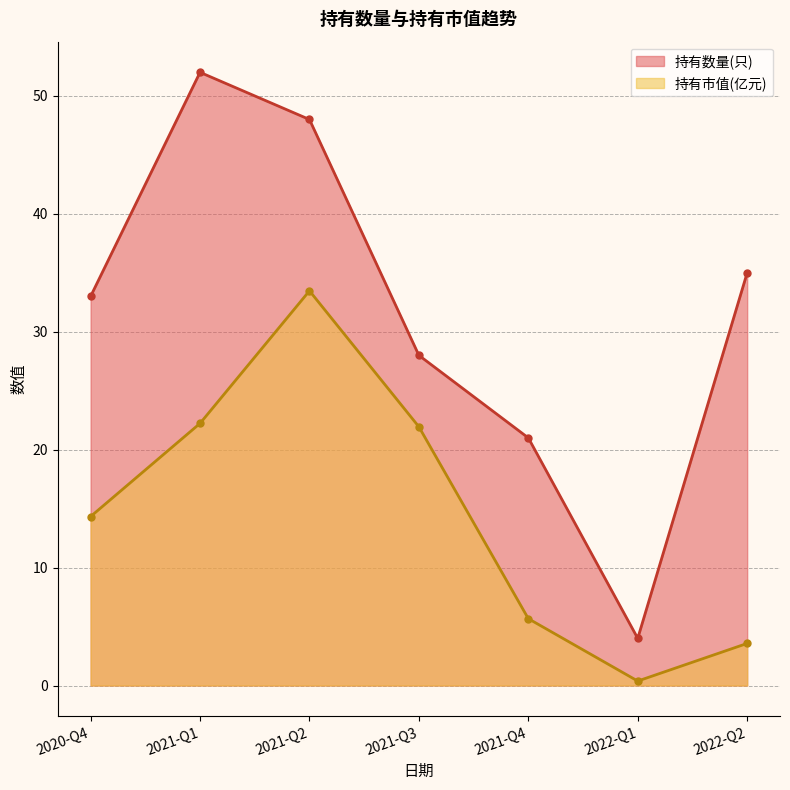

True or false: 持有数量(只) has a value of 21.0 at 2021-Q4.

True